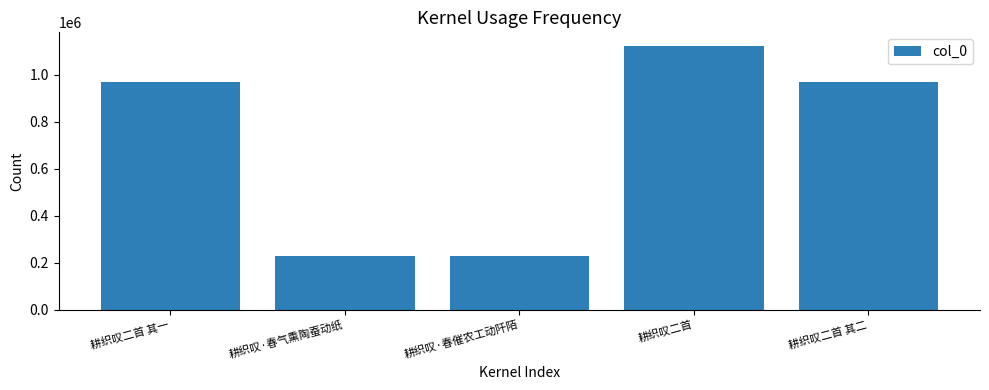

Where is the data nearest to the value 675240?

耕织叹二首 其二